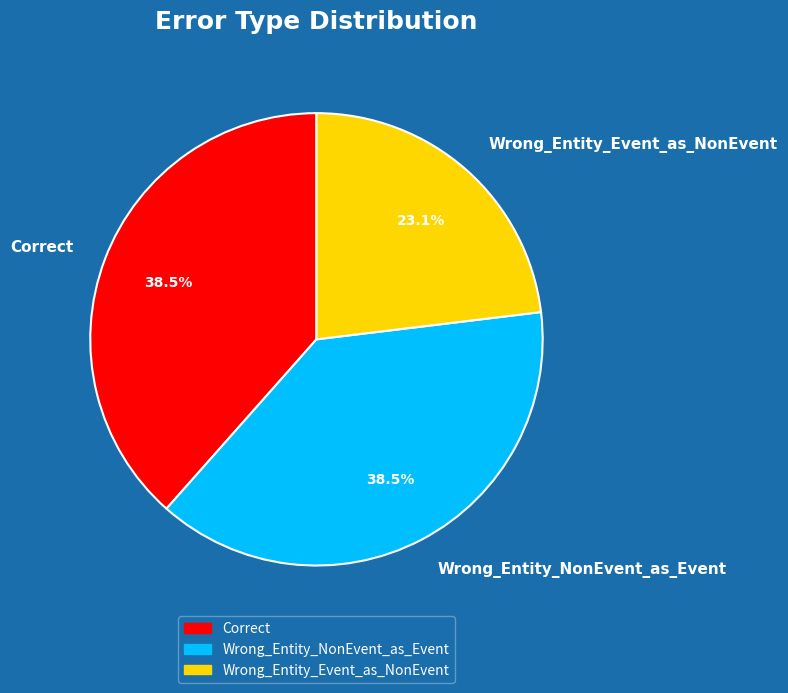

What is the smallest slice in the pie chart?

Wrong_Entity_Event_as_NonEvent